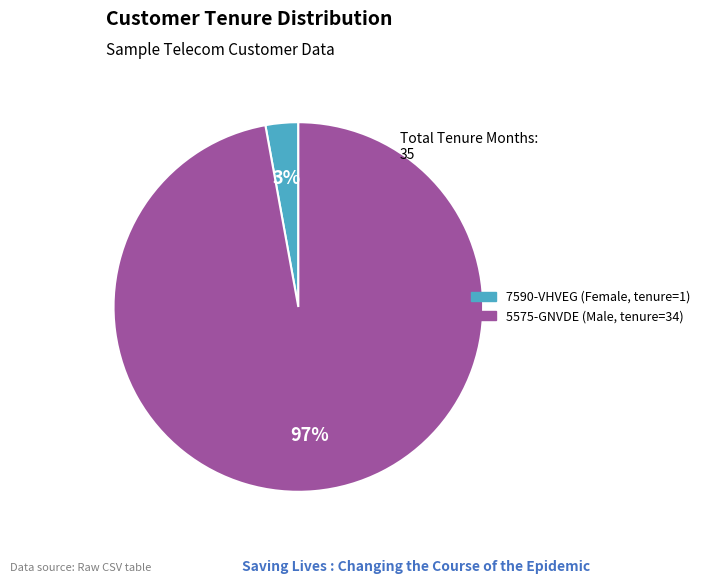

To the nearest percent, what is the difference between the largest and smallest slice percentages?

94%